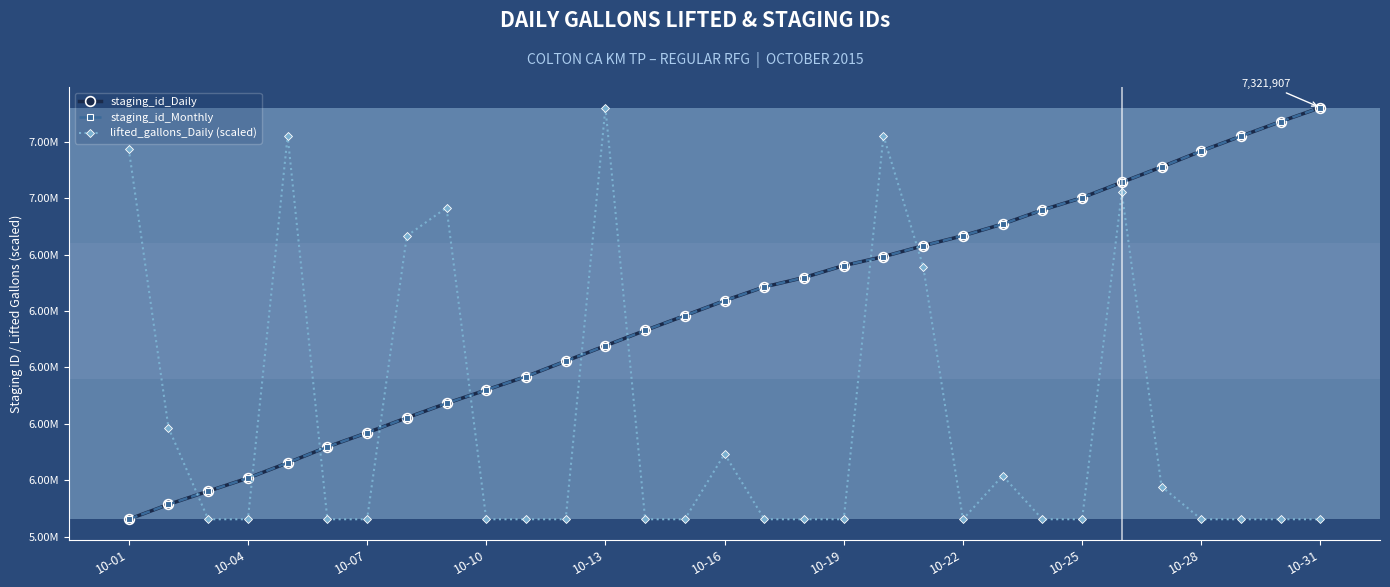

What are all the series names shown in the legend?

staging_id_Daily, staging_id_Monthly, lifted_gallons_Daily (scaled)